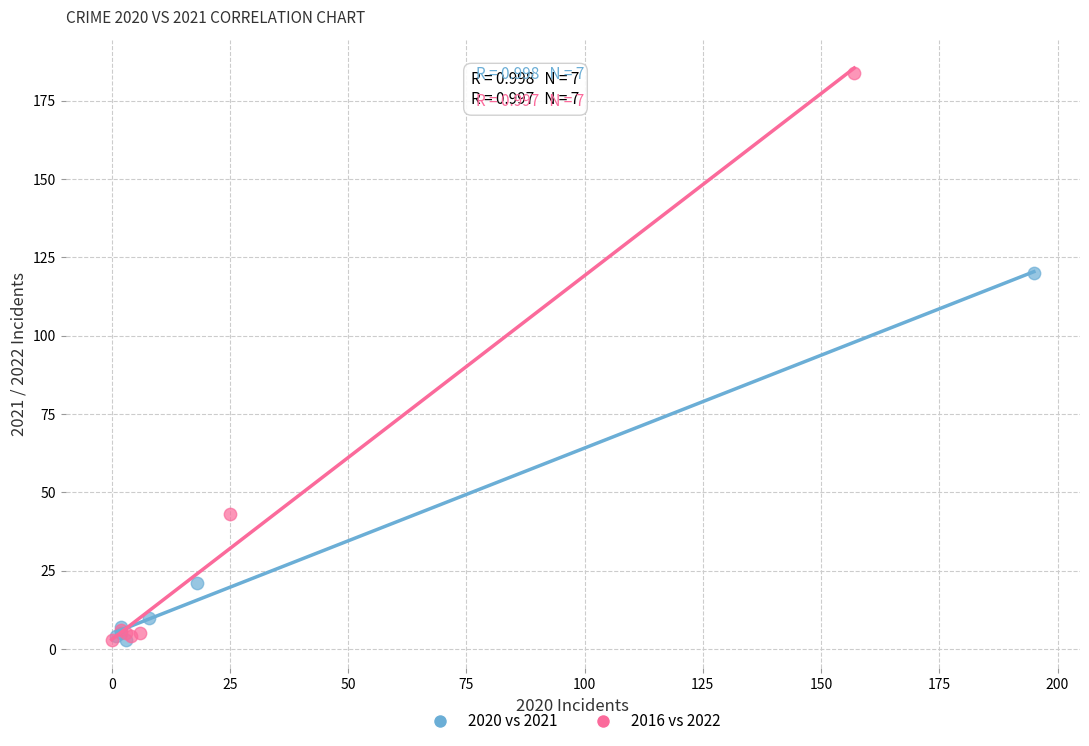

Which series has the widest spread of Y values?

2016 vs 2022